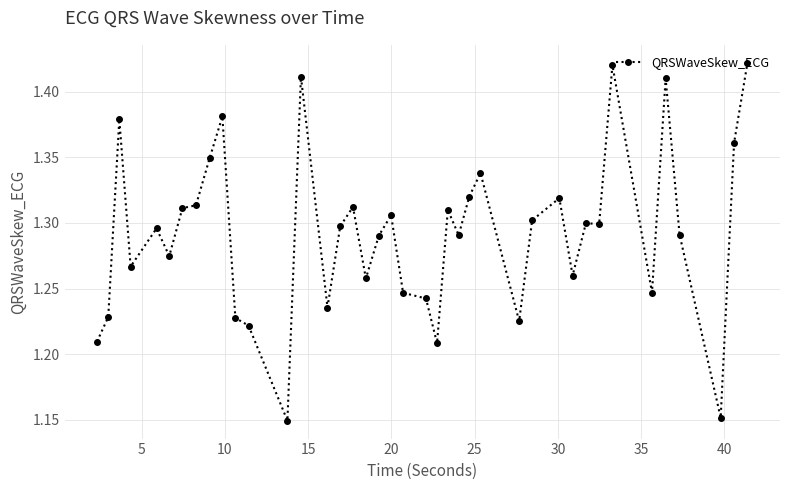

True or false: the data has more than 1 interior local peaks.

True